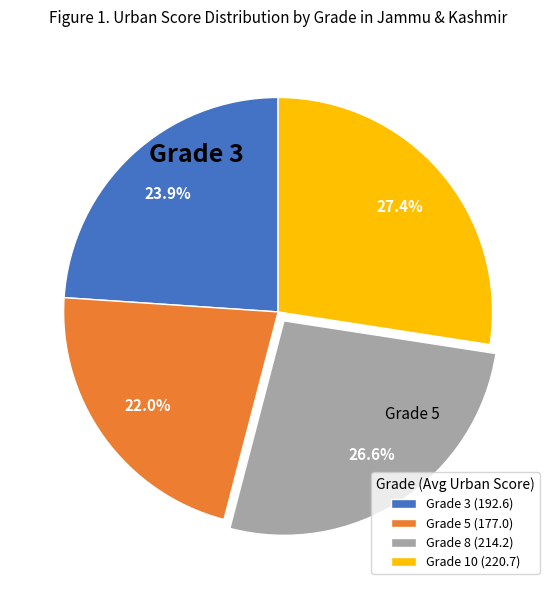

Which slice is the largest?

Grade 10 (220.7)